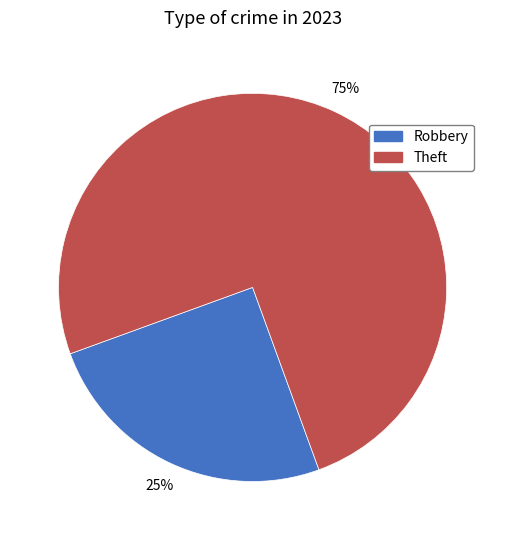

What is the smallest slice in the pie chart?

Robbery